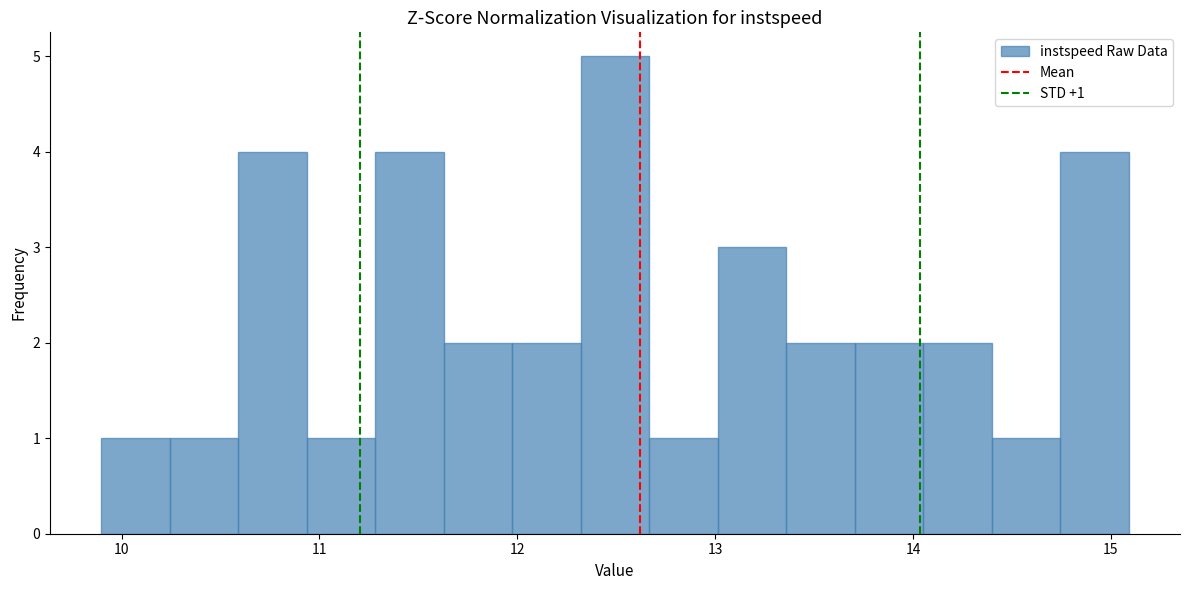

Around what value on the x-axis is the tallest bar? Give the approximate position of its centre, as read against the axis.

12.5